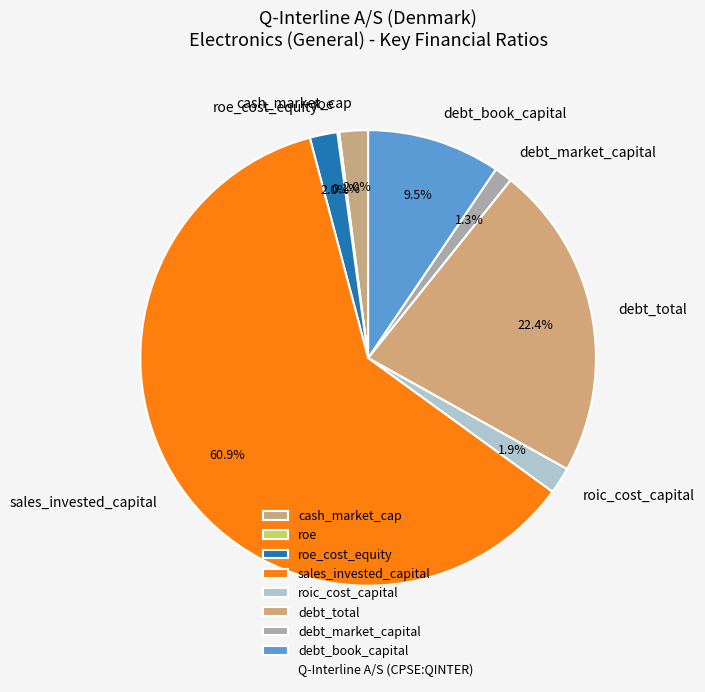

Combined, do debt_total and sales_invested_capital account for over 50%?

Yes